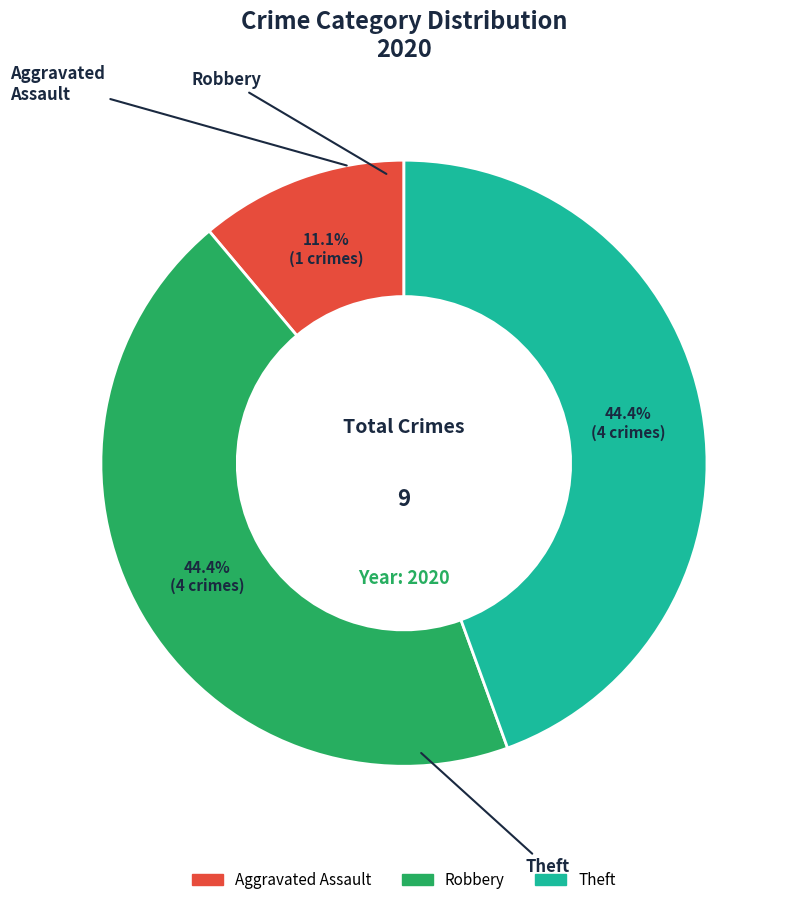

Is there any slice that represents more than half of the pie?

No